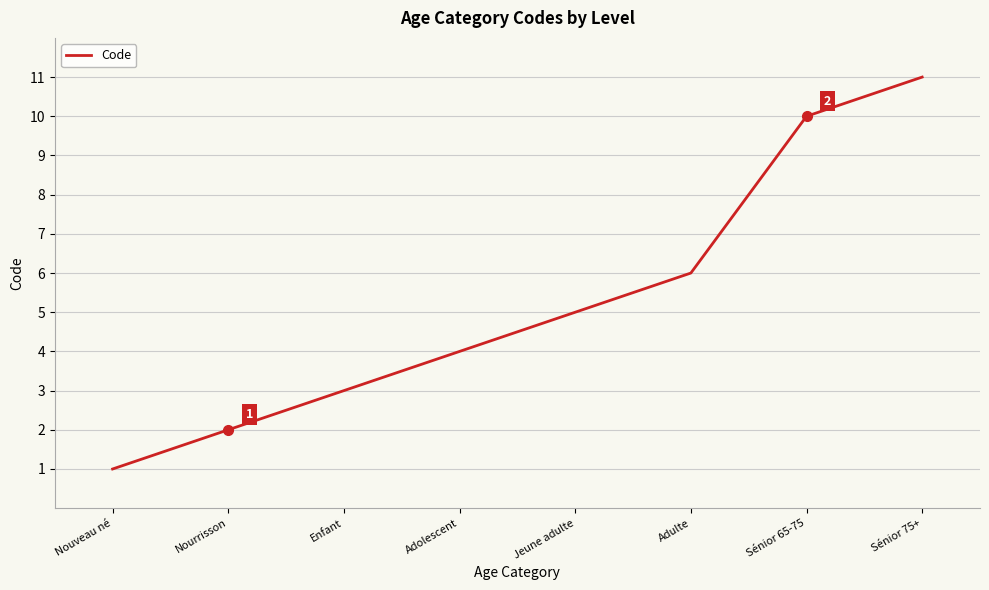

What is the average value?

5